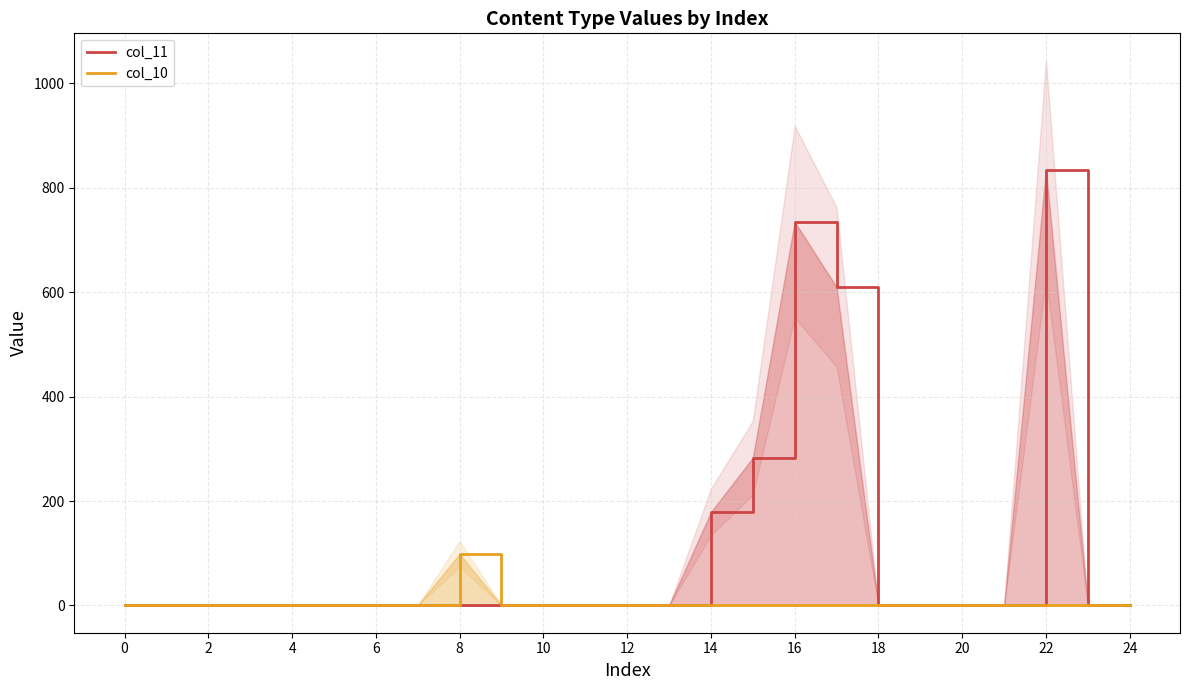

Does the chart have visible grid lines?

Yes